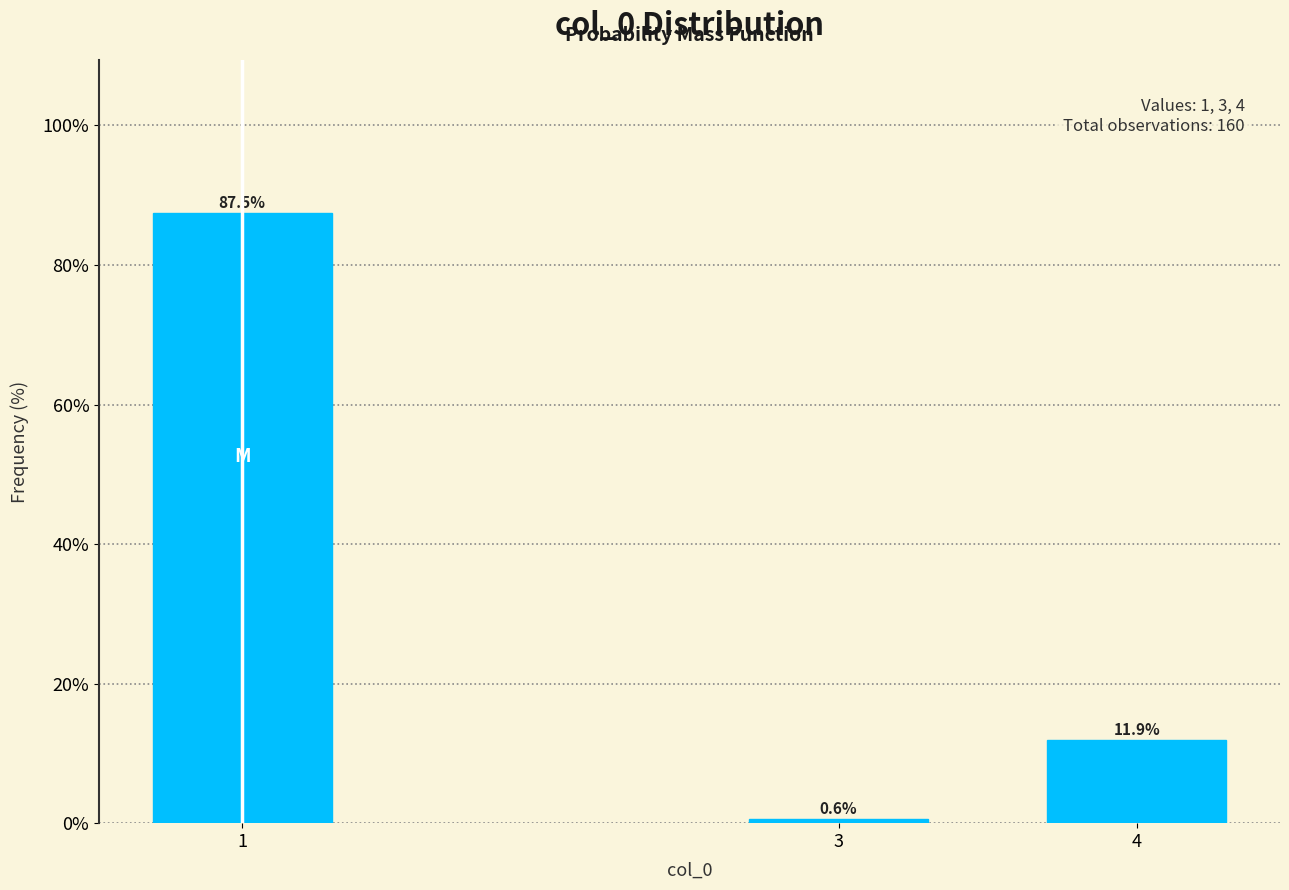

Reading right to left, list all the values displayed in this chart.

11.9	0.6	87.5